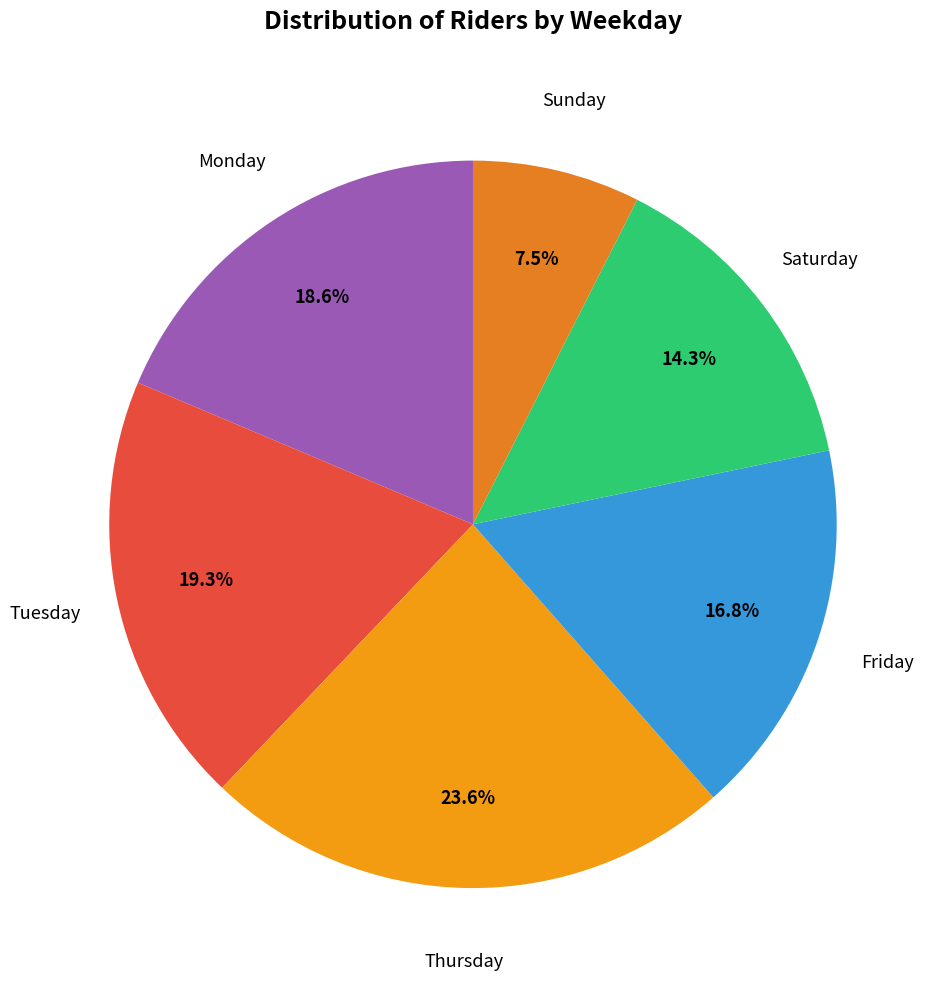

How many segments does this pie chart have?

6